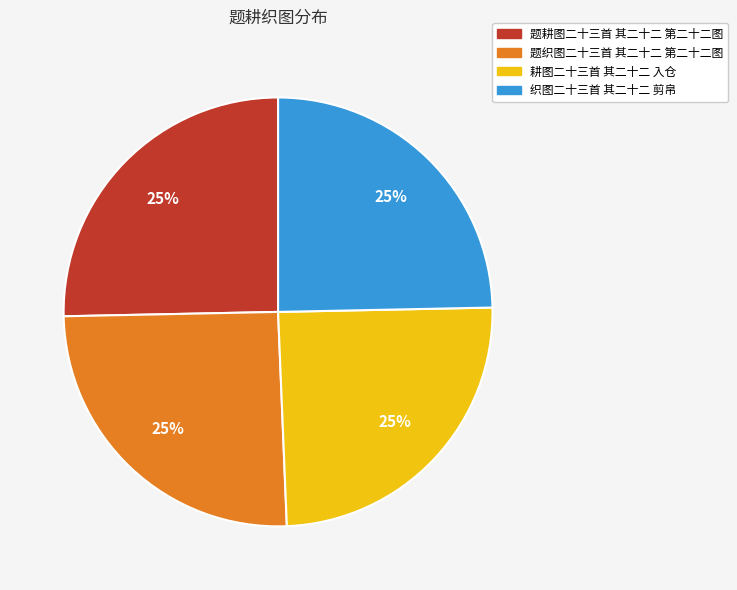

True or false: 题织图二十三首 其二十二 第二十二图 accounts for 36% of the total.

False